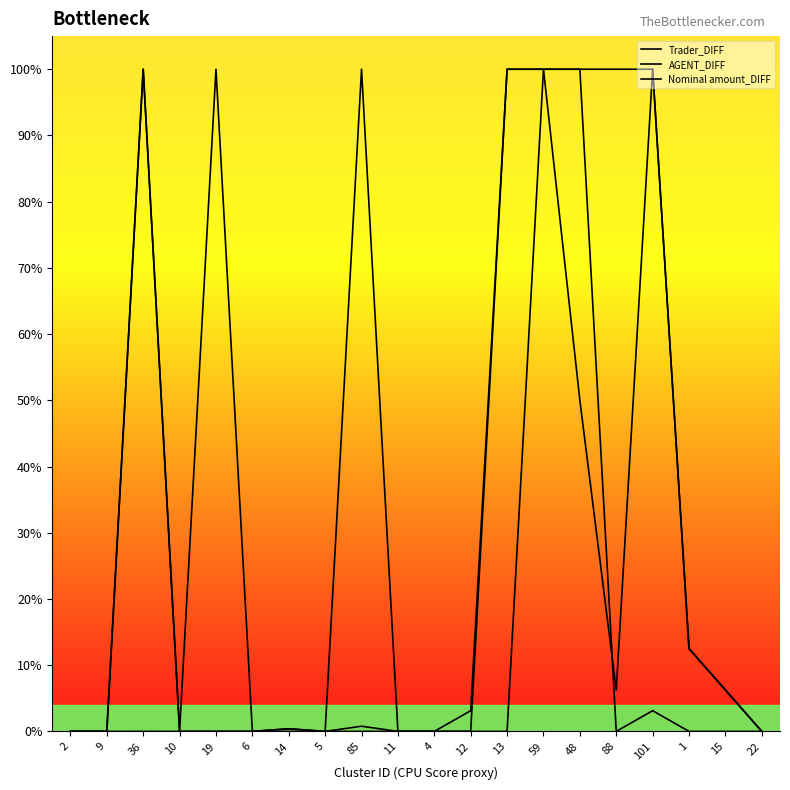

Where is the first local minimum for AGENT_DIFF?

88